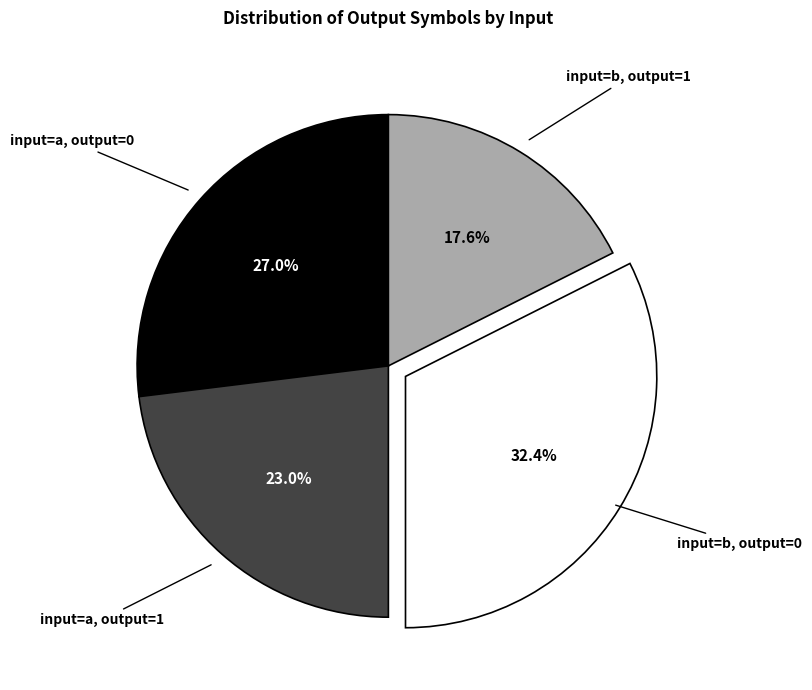

Which category has the biggest portion of the pie?

input=b, output=0